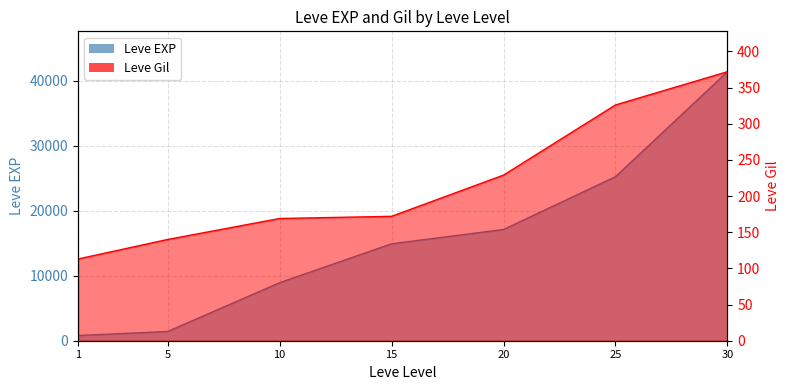

How many values in the Leve Gil series exceed 172?

3